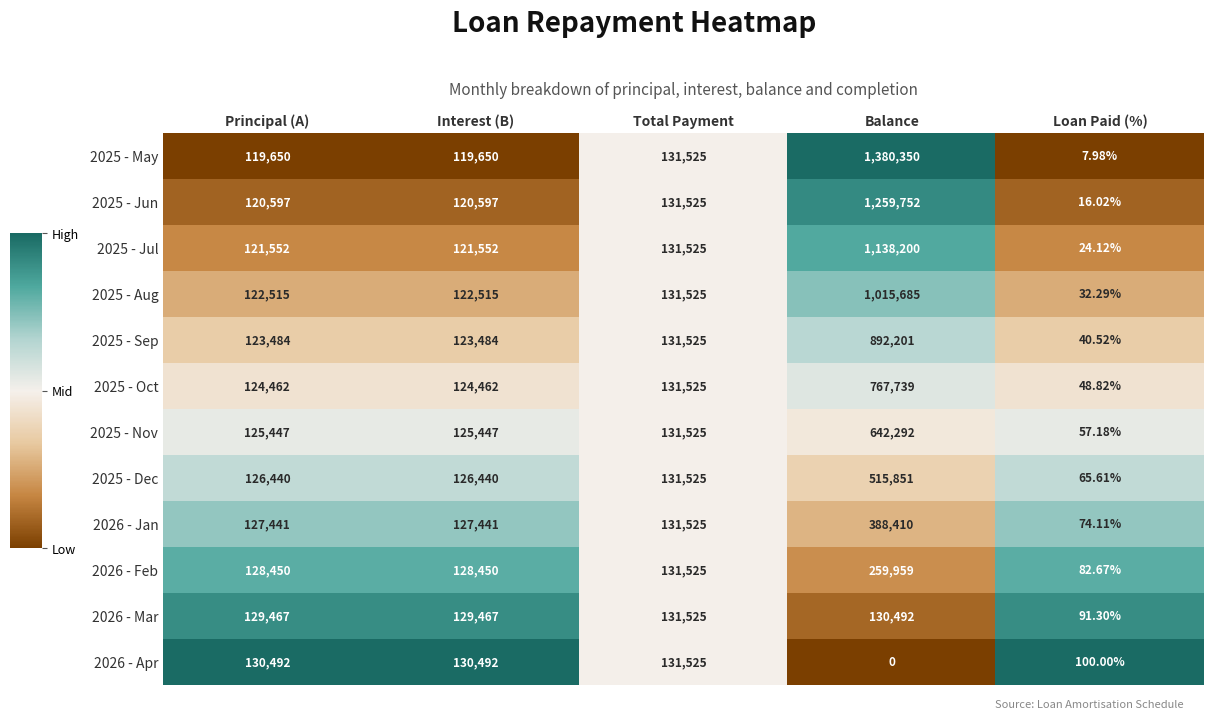

Which category has the lowest value across all series?

Balance